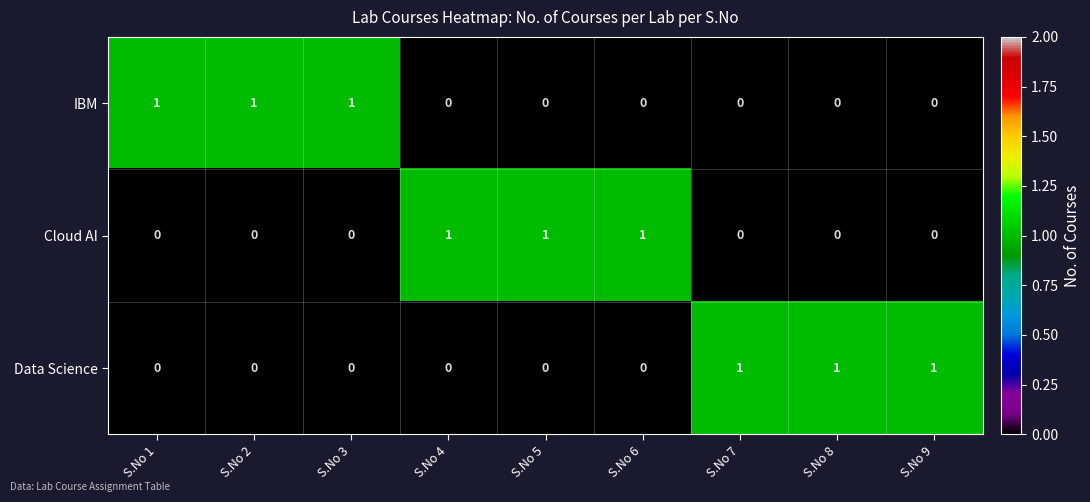

Reading left to right, transcribe all the data shown in this chart.

IBM: S.No 1=1	S.No 2=1	S.No 3=1	S.No 4=0	S.No 5=0	S.No 6=0	S.No 7=0	S.No 8=0	S.No 9=0
Cloud AI: S.No 1=0	S.No 2=0	S.No 3=0	S.No 4=1	S.No 5=1	S.No 6=1	S.No 7=0	S.No 8=0	S.No 9=0
Data Science: S.No 1=0	S.No 2=0	S.No 3=0	S.No 4=0	S.No 5=0	S.No 6=0	S.No 7=1	S.No 8=1	S.No 9=1